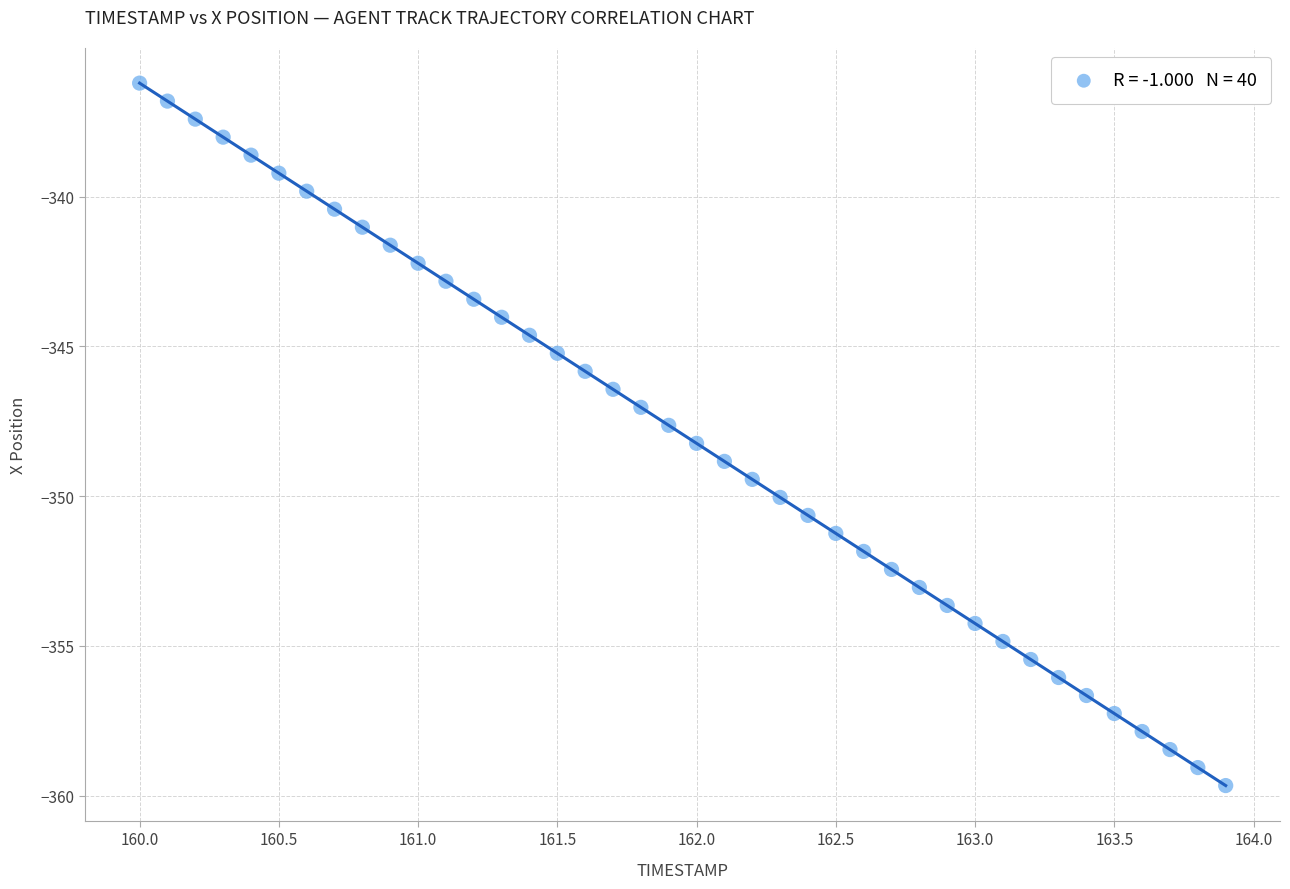

What is the range of X values (max minus min)?

3.9